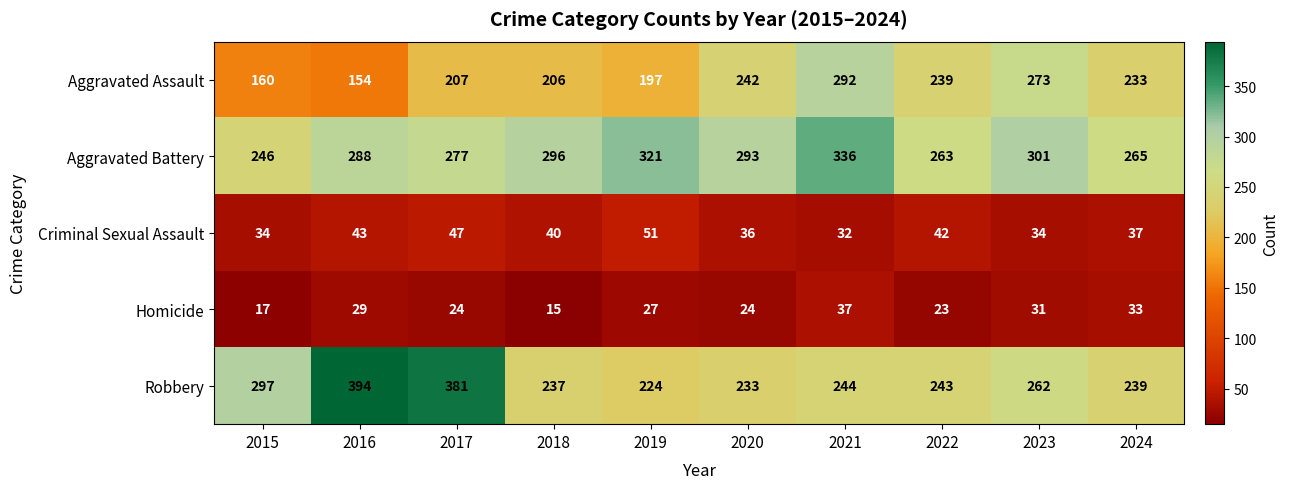

Is the value of Aggravated Battery at 2023 greater than the value of Robbery at 2015?

Yes